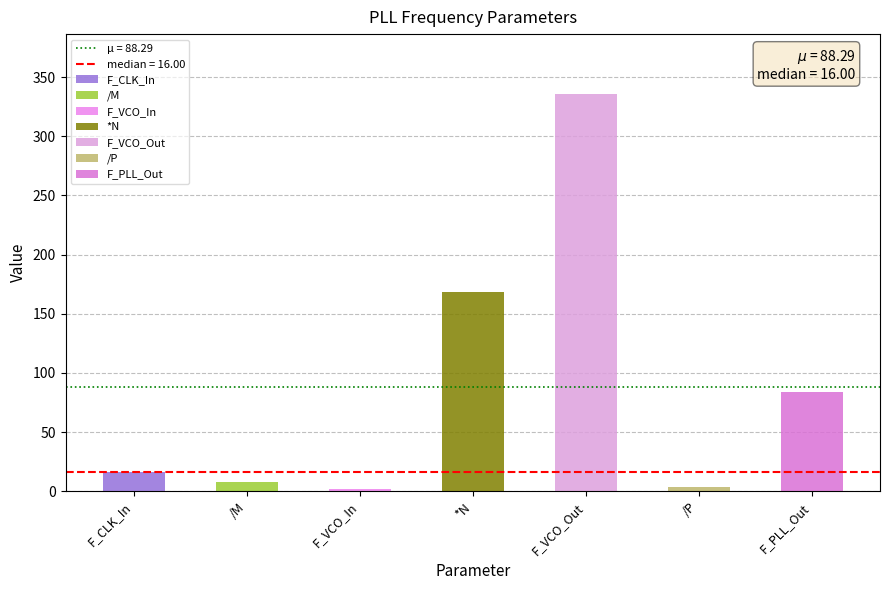

List the labels in order of value, smallest first.

F_VCO_In, /P, /M, F_CLK_In, F_PLL_Out, *N, F_VCO_Out